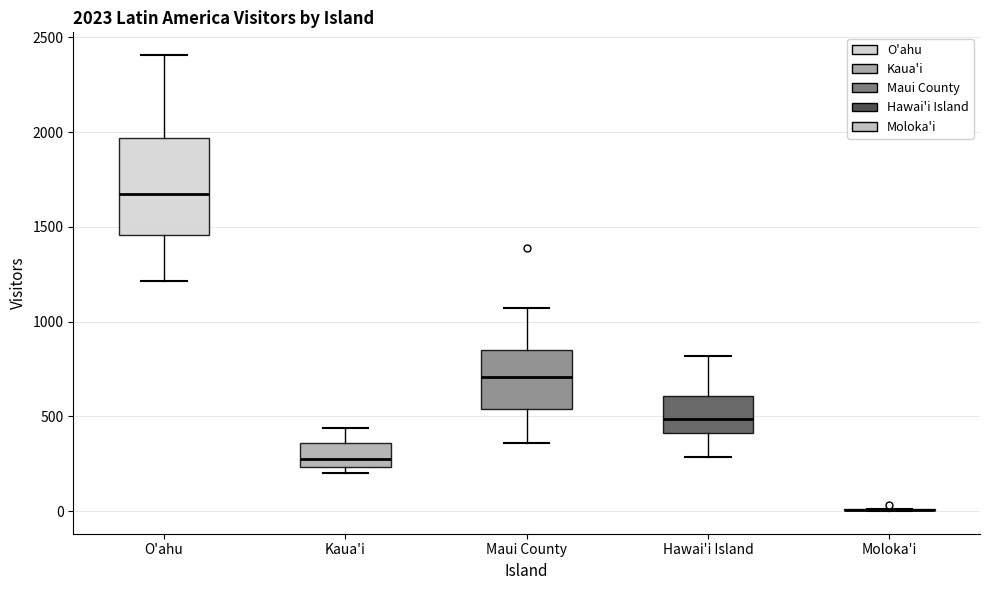

Comparing the boxes themselves (not the whiskers), which one is the tallest?

O'ahu